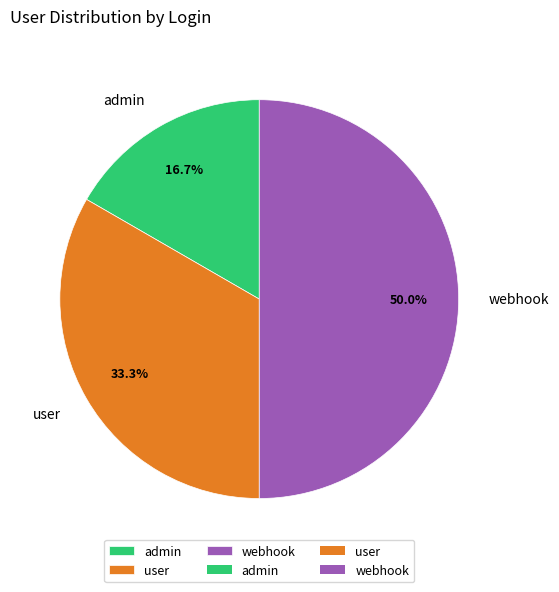

Rank the categories by value from highest to lowest.

webhook, user, admin